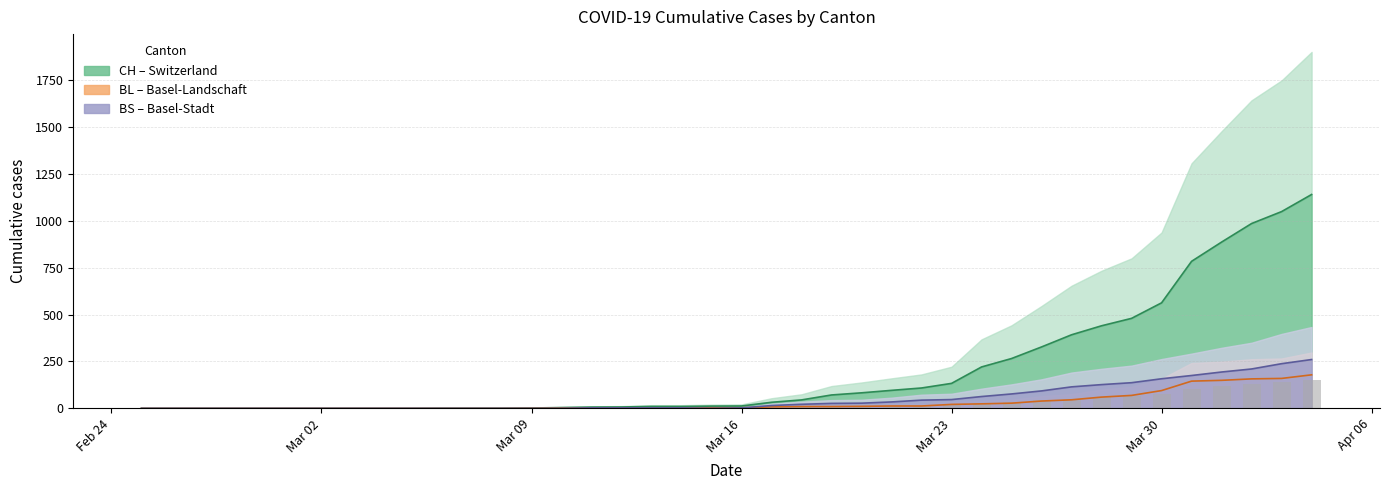

What is the difference between the maximum and minimum values in the BS series?

260.4